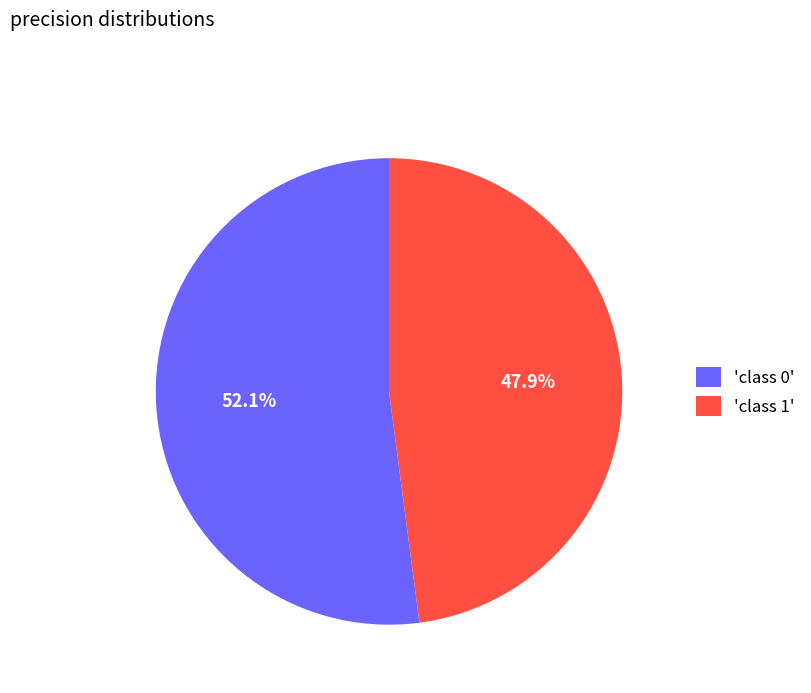

Rank the categories by value from lowest to highest.

'class 1', 'class 0'